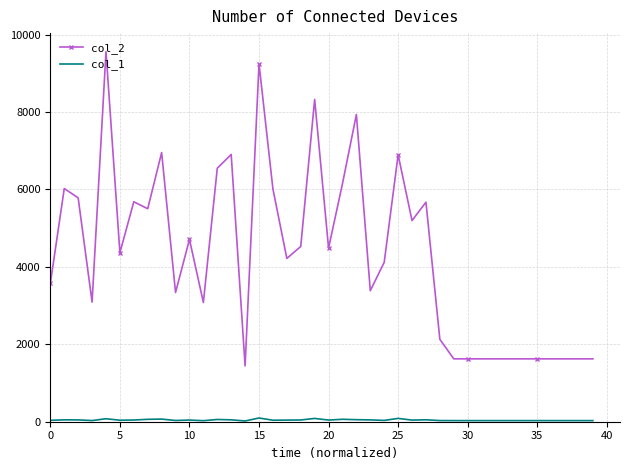

What is the greatest value displayed?

9562